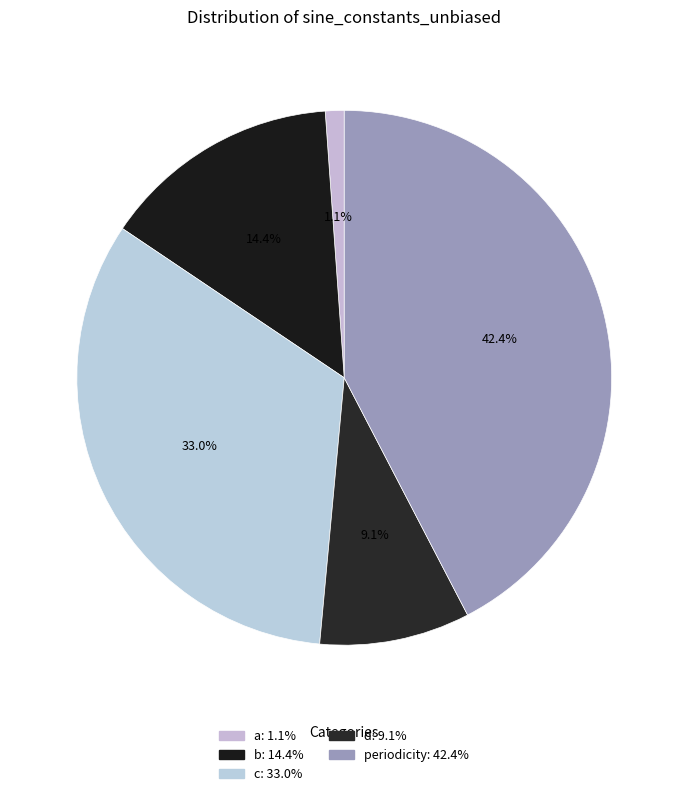

What percentage is the periodicity slice, to the nearest percent?

42%